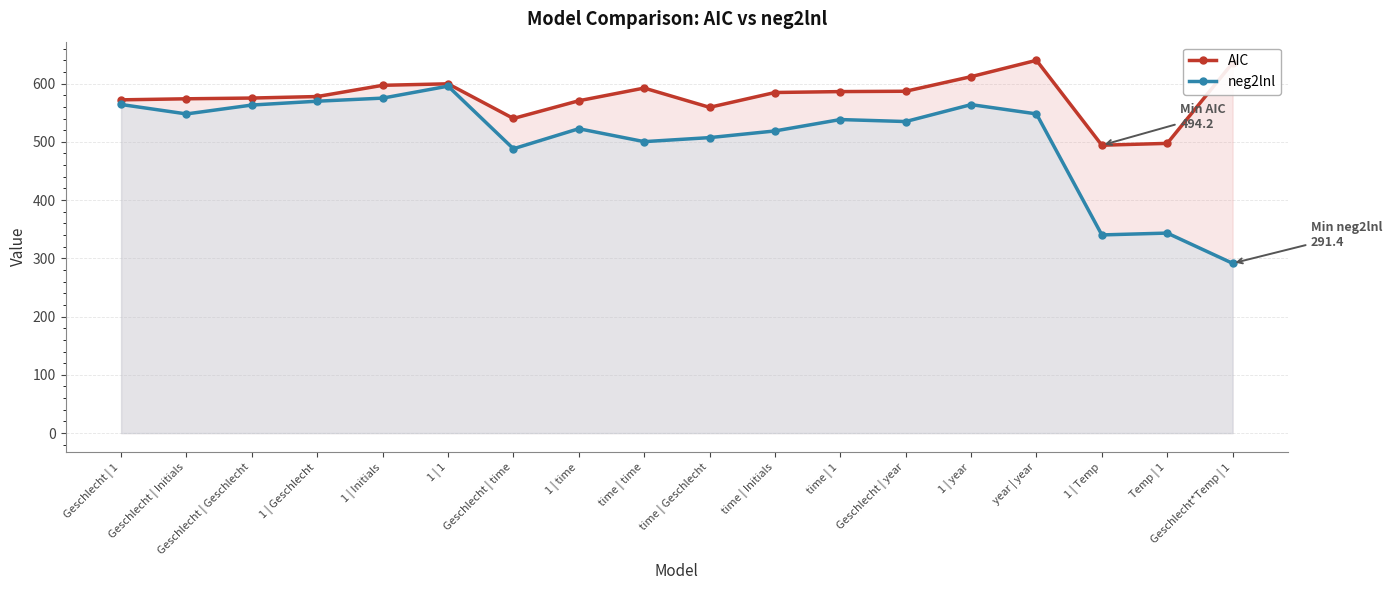

How many values in the AIC series are below 584?

9